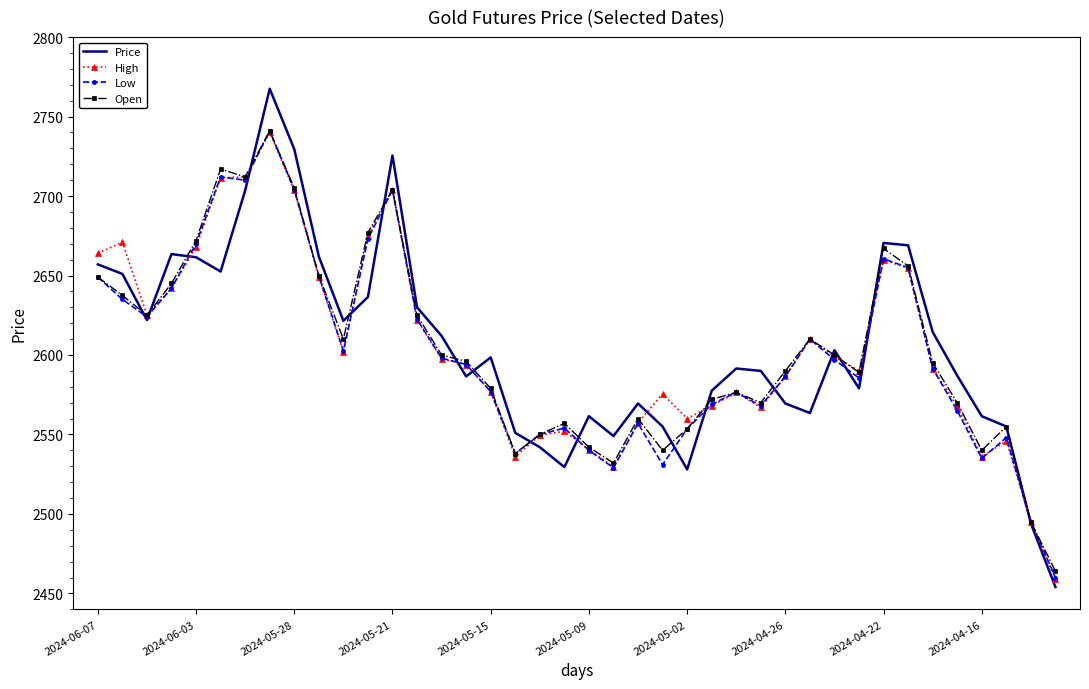

What is the lowest value of the High series?

2459.0